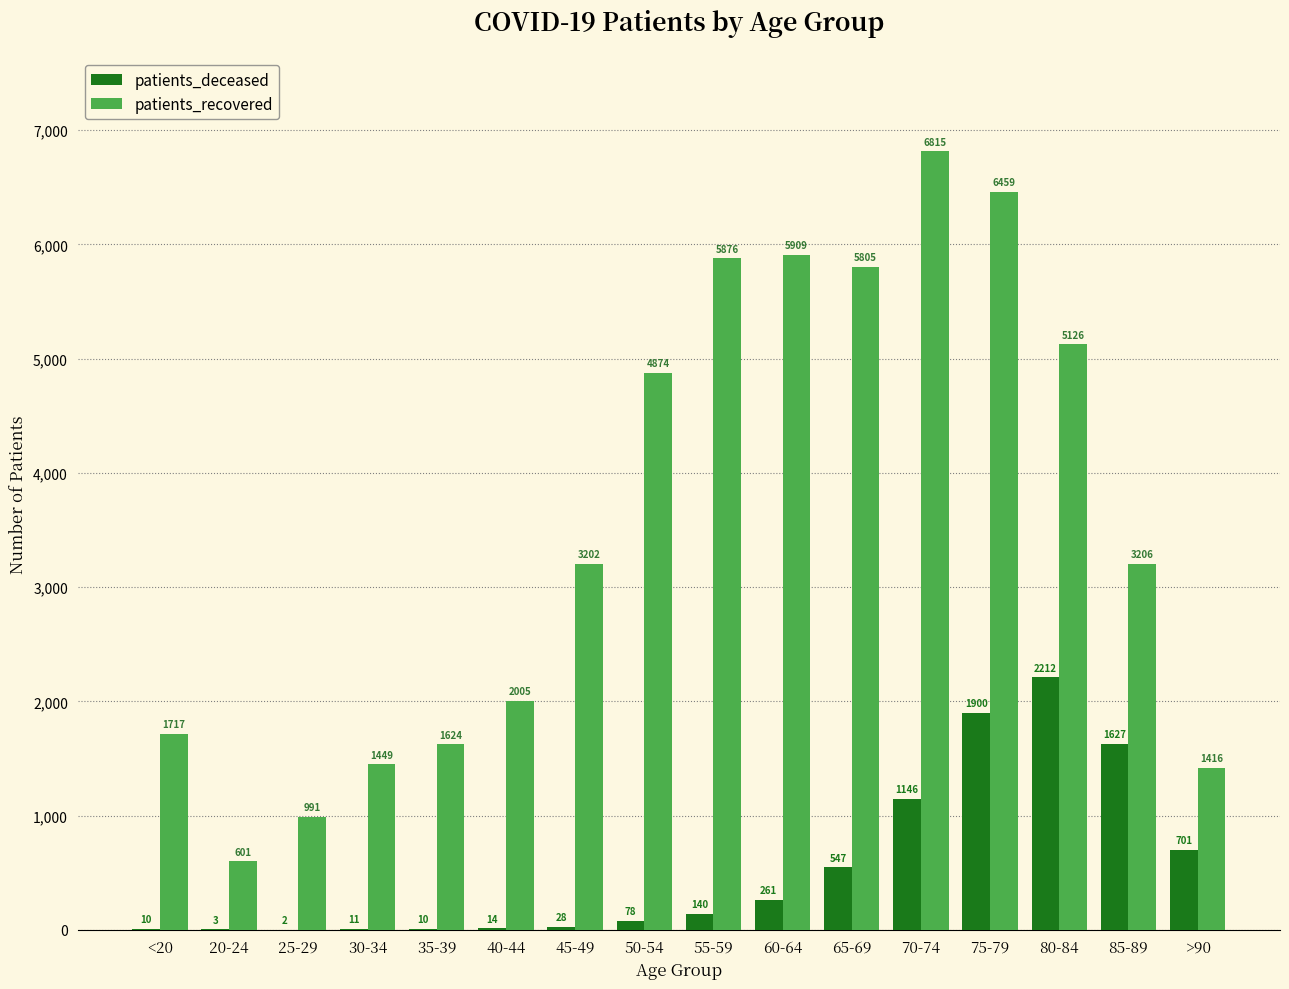

The value of patients_recovered at 60-64 is 2103. True or false?

False